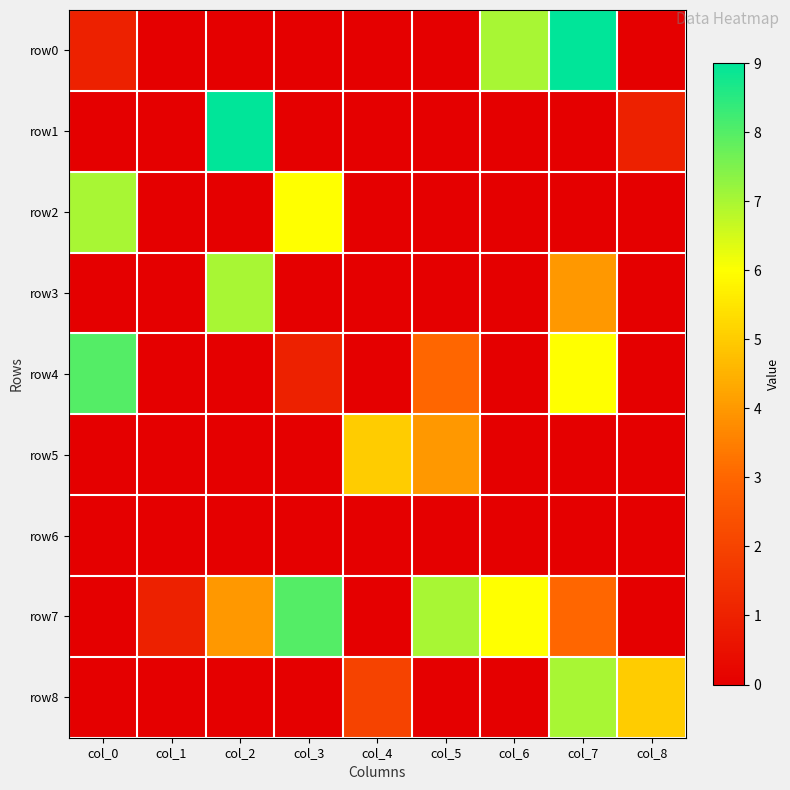

At how many categories does at least one series exceed 6?

6